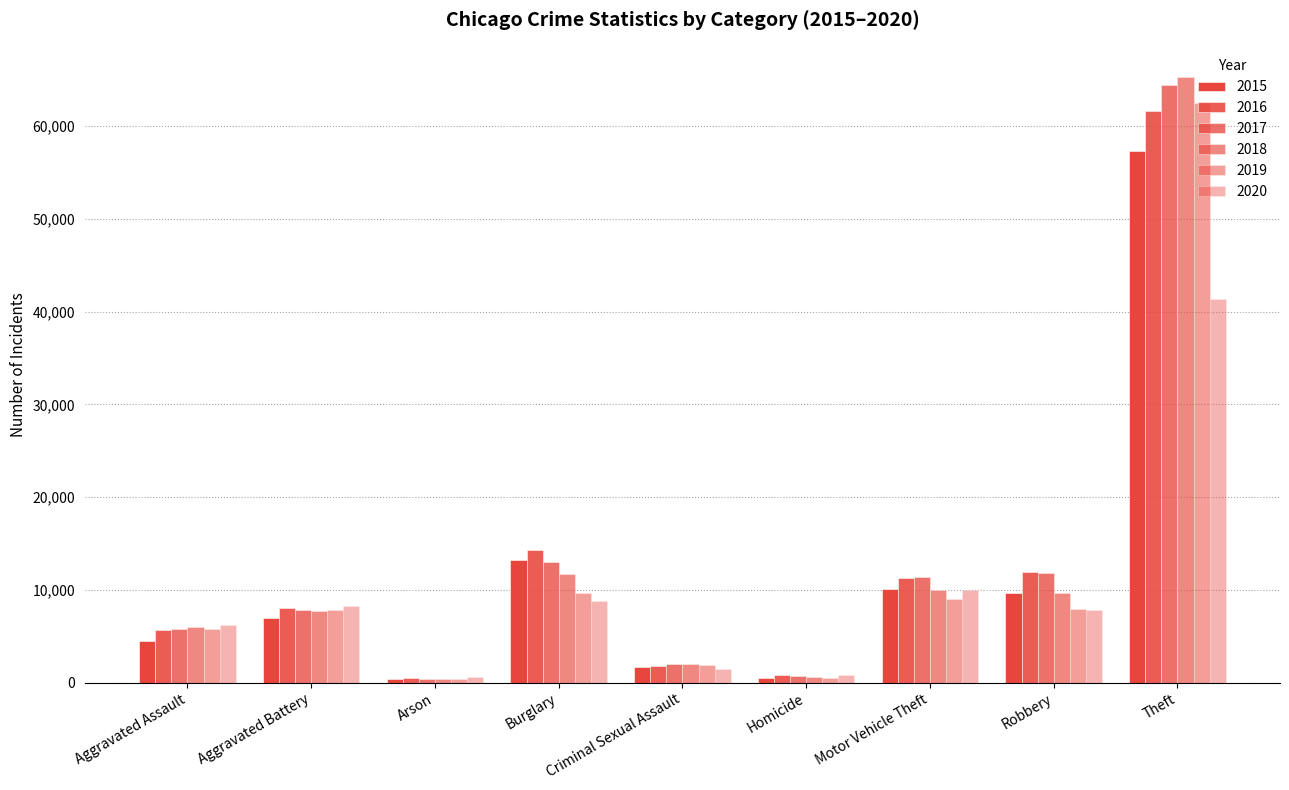

How many bars are there in each group?

6